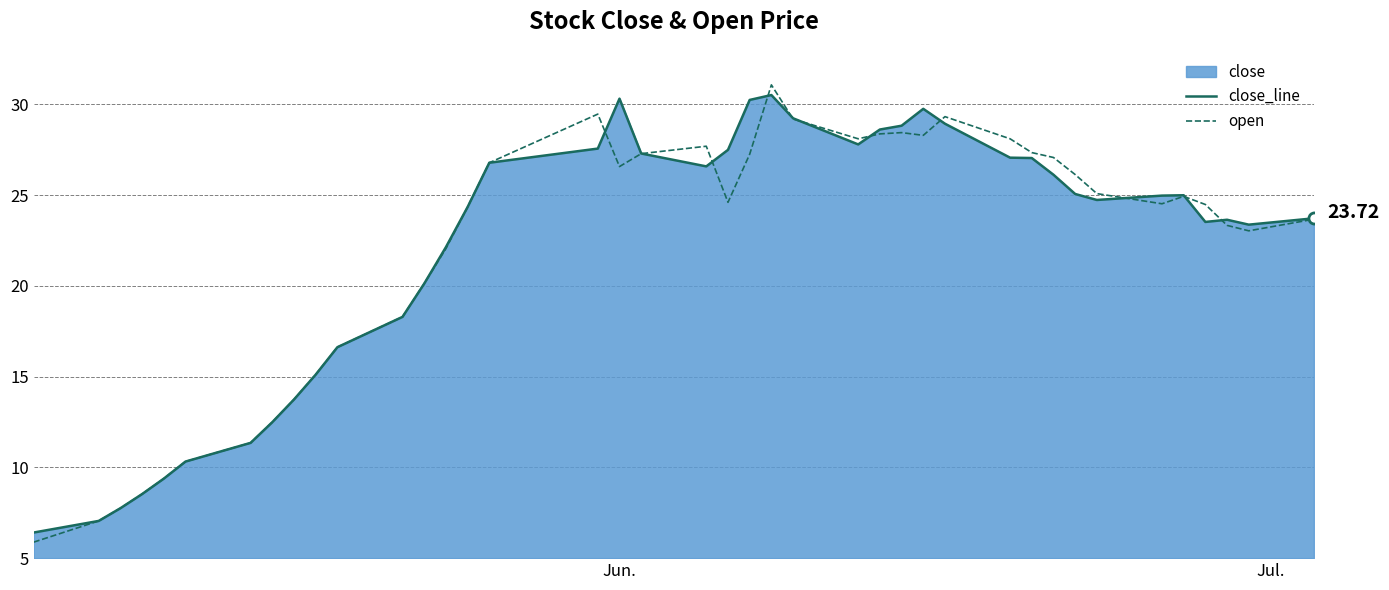

How many lines are shown in the chart?

2